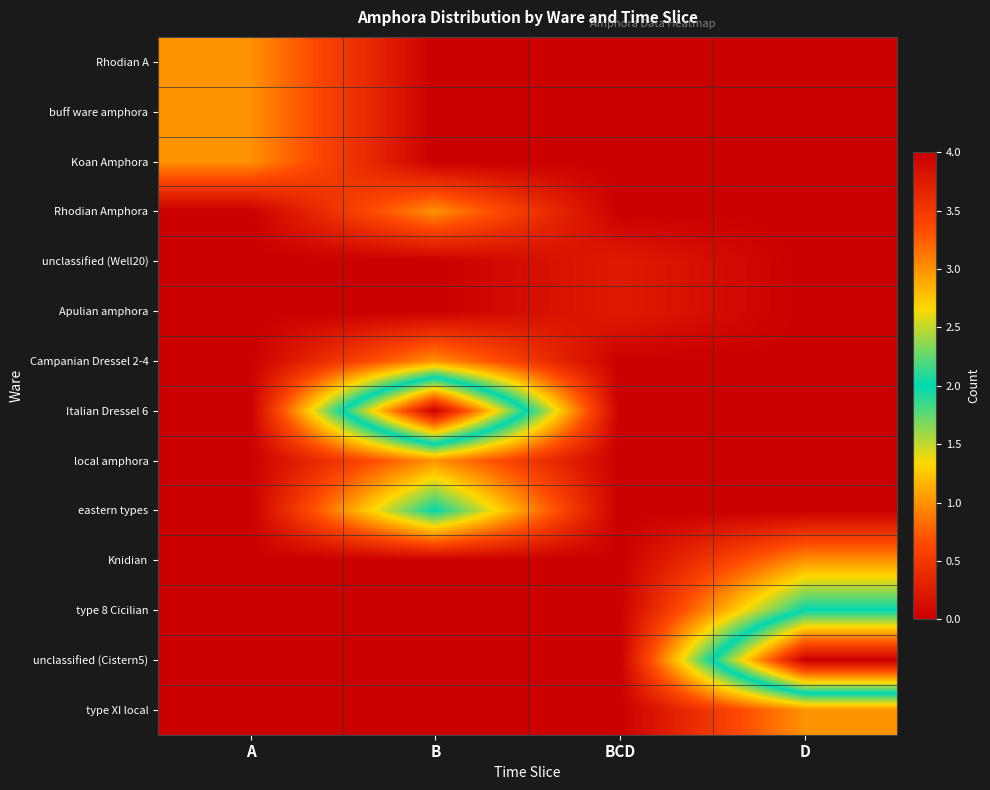

At which category is the sum across all series the highest?

B